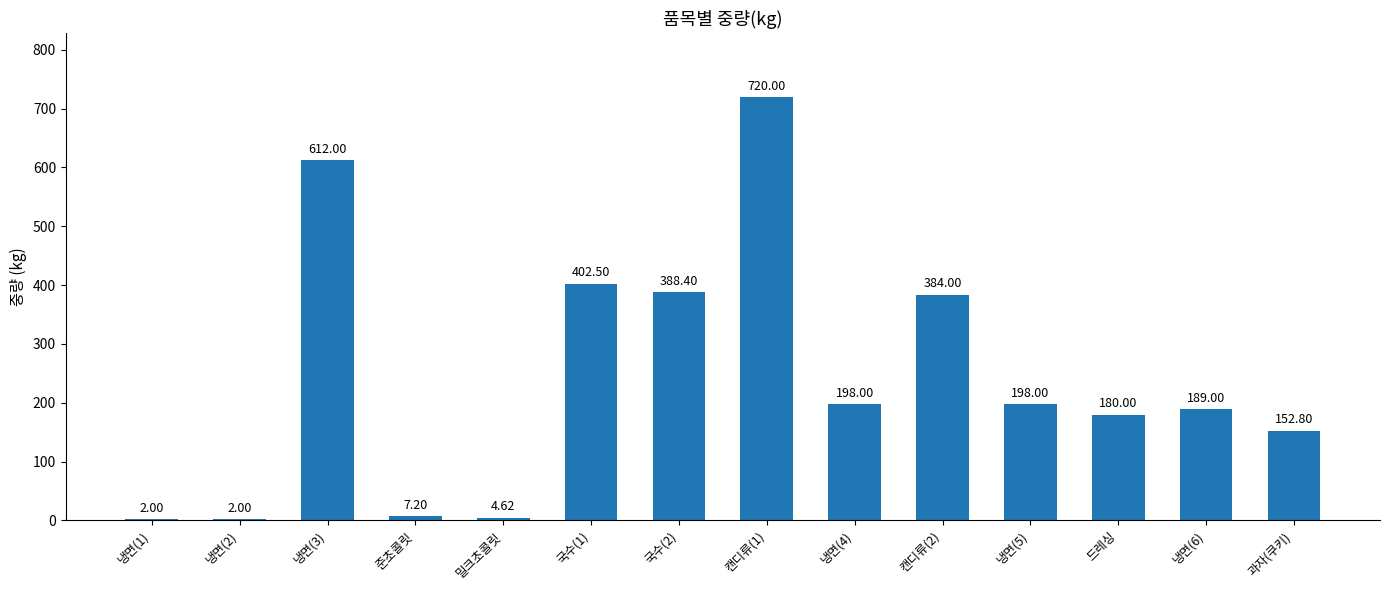

What is the sum of all values?

3440.5